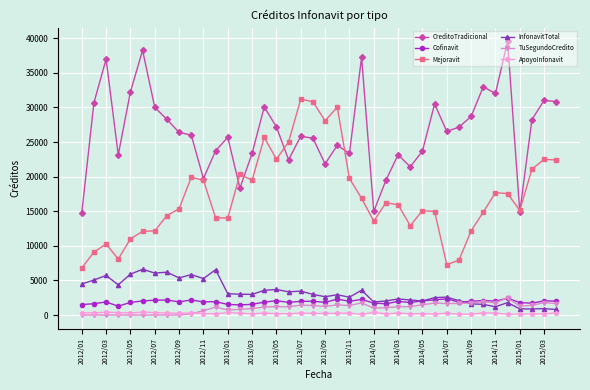

Which series has the largest total across all categories?

CreditoTradicional